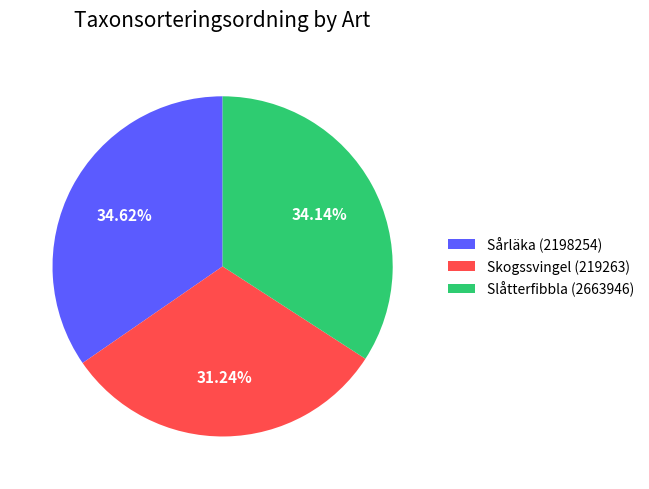

To the nearest percent, what portion does Skogssvingel (219263) represent?

31%